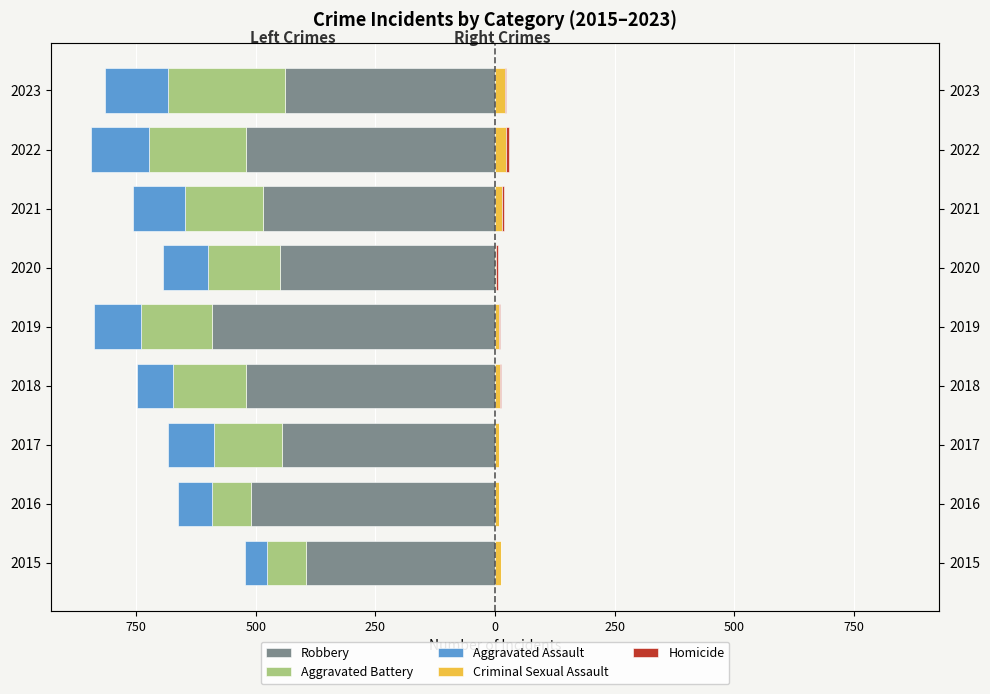

How many values in Homicide are above zero?

8